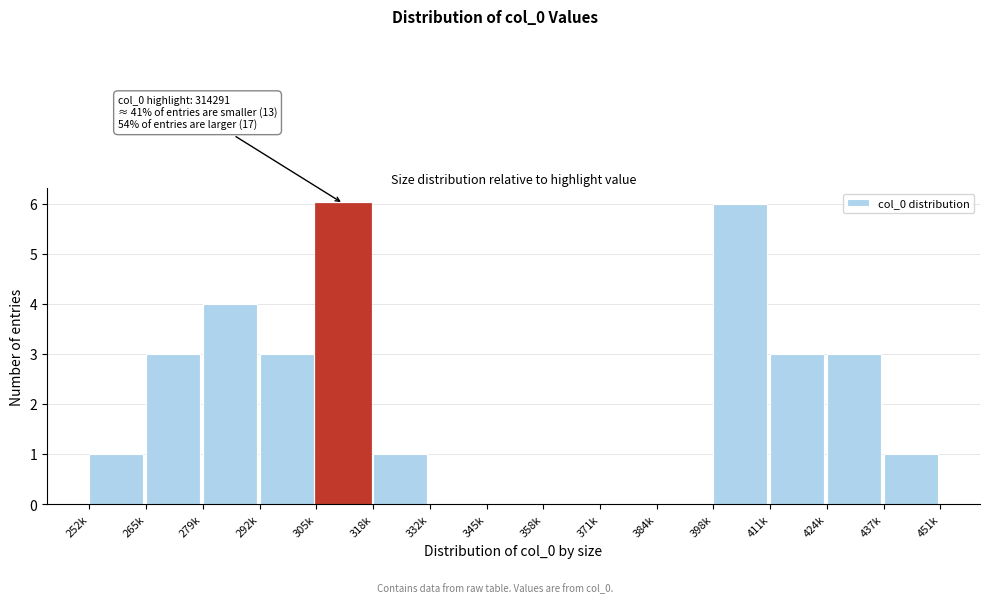

Reading right to left, what are all the values shown in this chart?

437k=1	424k=3	411k=3	398k=6	384k=0	371k=0	358k=0	345k=0	332k=0	318k=1	305k=6	292k=3	279k=4	265k=3	252k=1